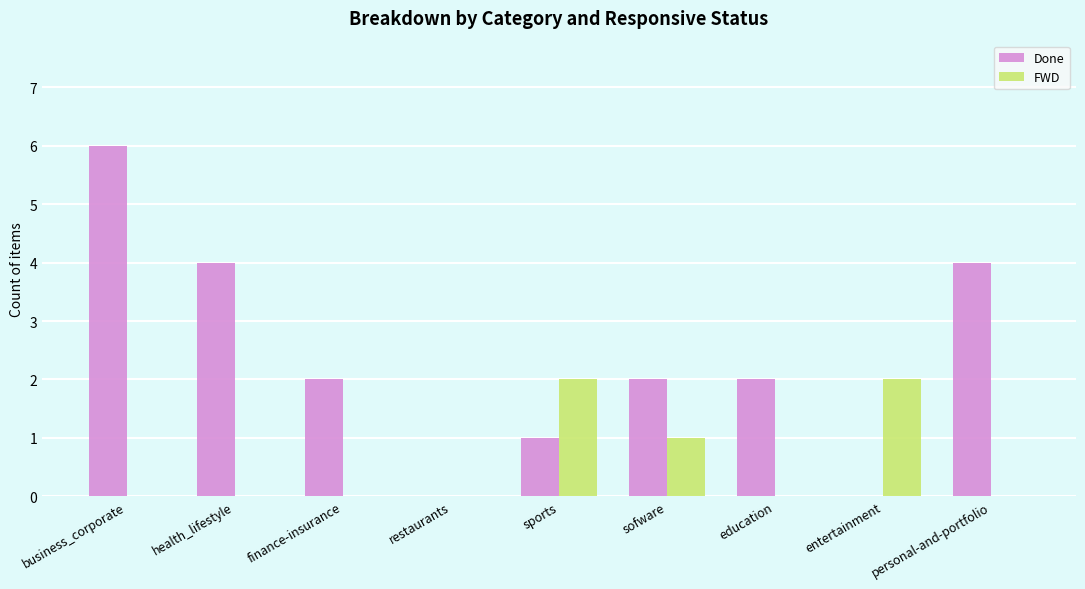

What is the sum of the Done values at education and personal-and-portfolio?

6